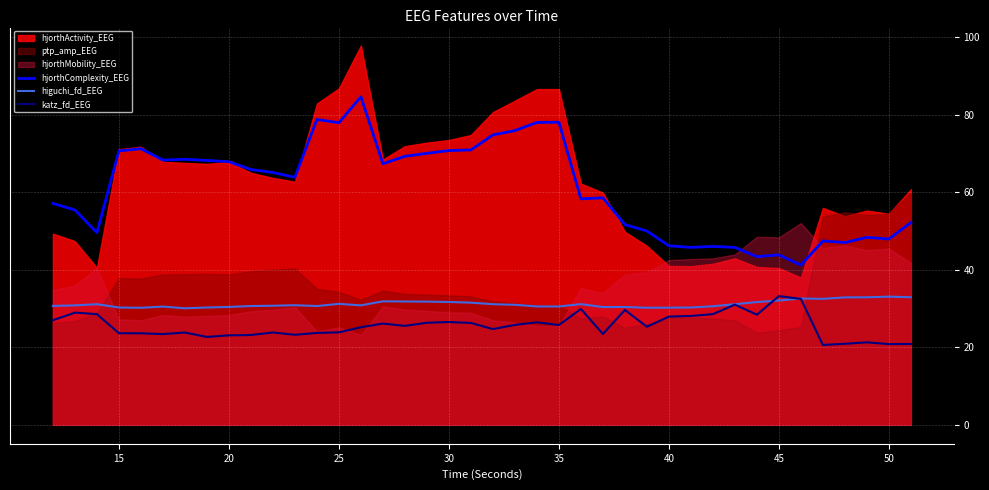

True or false: higuchi_fd_EEG and hjorthComplexity_EEG cross at least once.

False